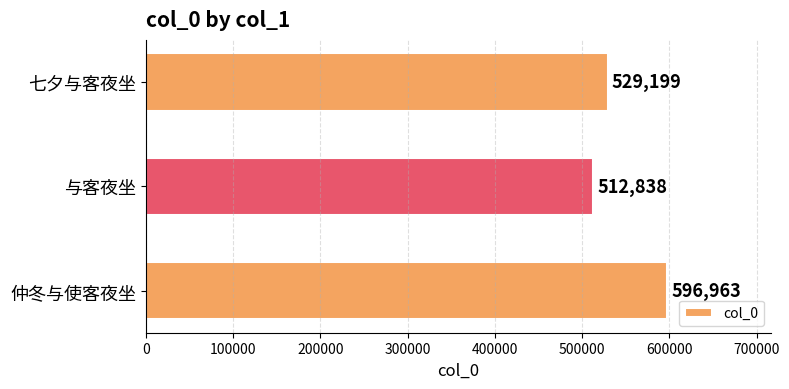

What is the greatest value displayed?

596963